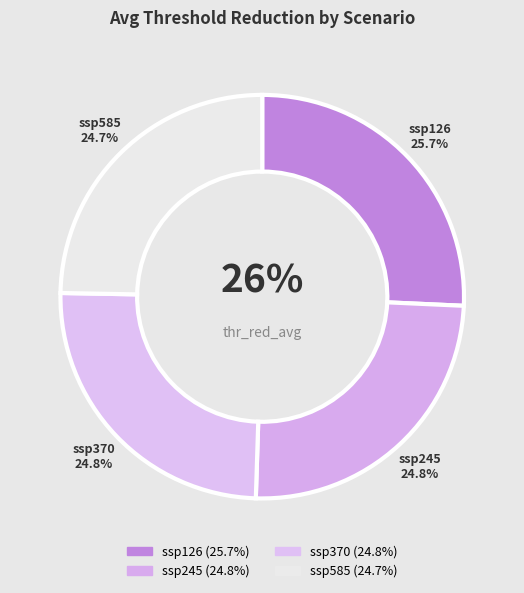

What is the ratio of the value at ssp585 to the value at ssp370?

1.0